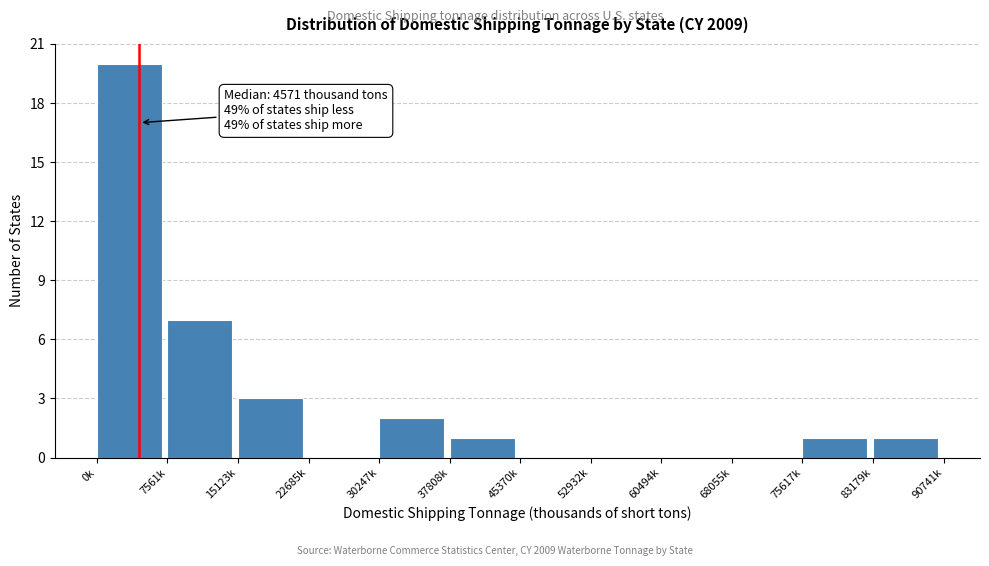

Reading left to right, what are all the values shown in this chart?

0k=20	7561k=7	15123k=3	22685k=0	30247k=2	37808k=1	45370k=0	52932k=0	60494k=0	68055k=0	75617k=1	83179k=1